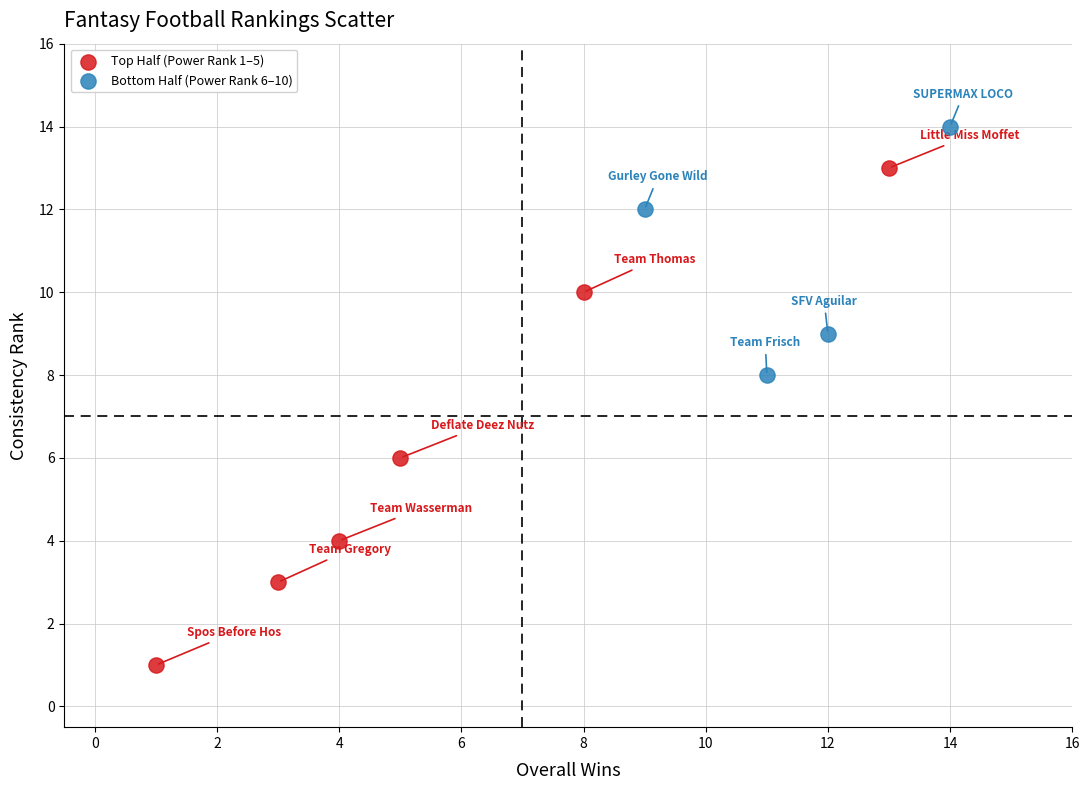

Which series contains the lowest Y value?

Top Half (Power Rank 1–5)